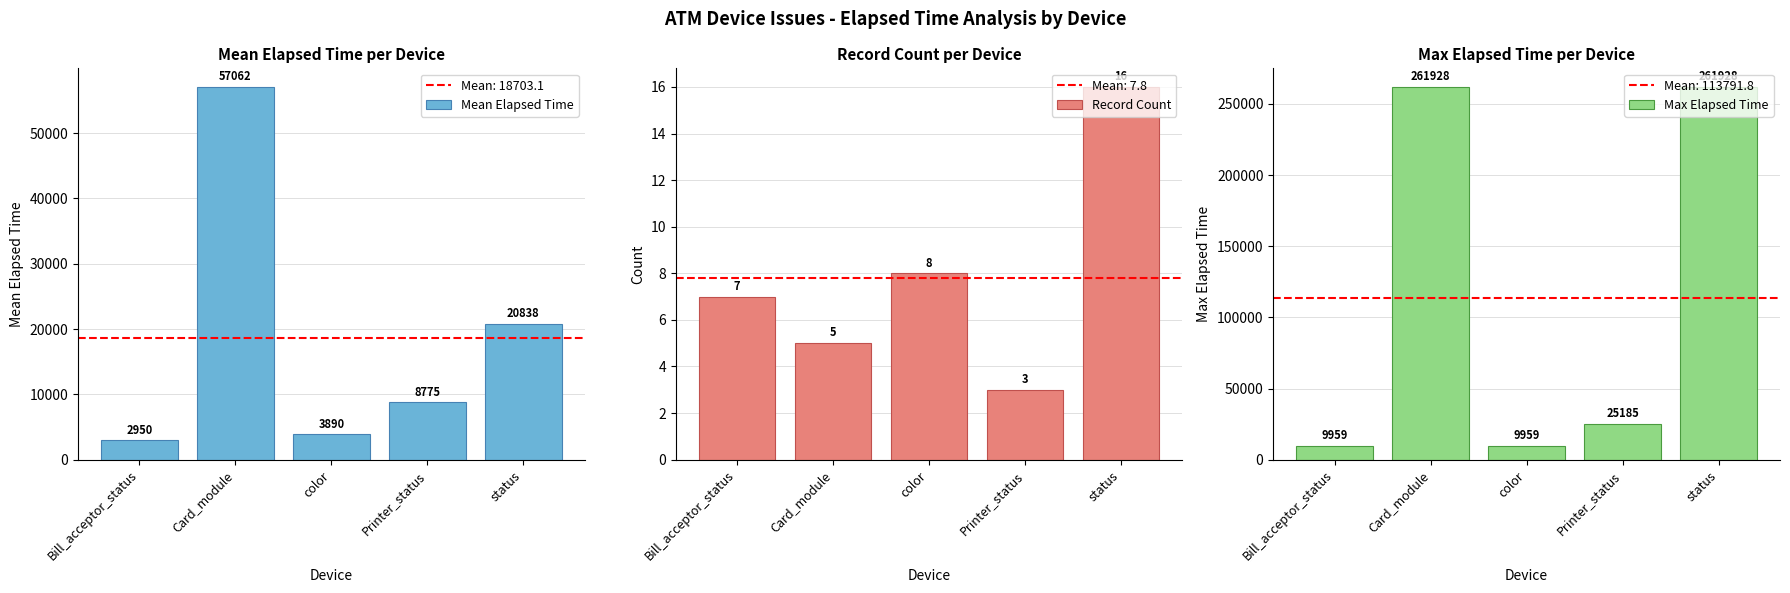

At which label is Mean Elapsed Time closest to 30006?

status